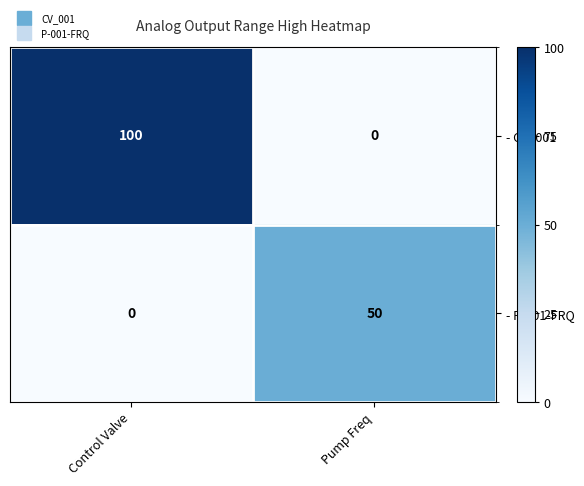

At which label does - CV_001 reach its peak?

Control Valve